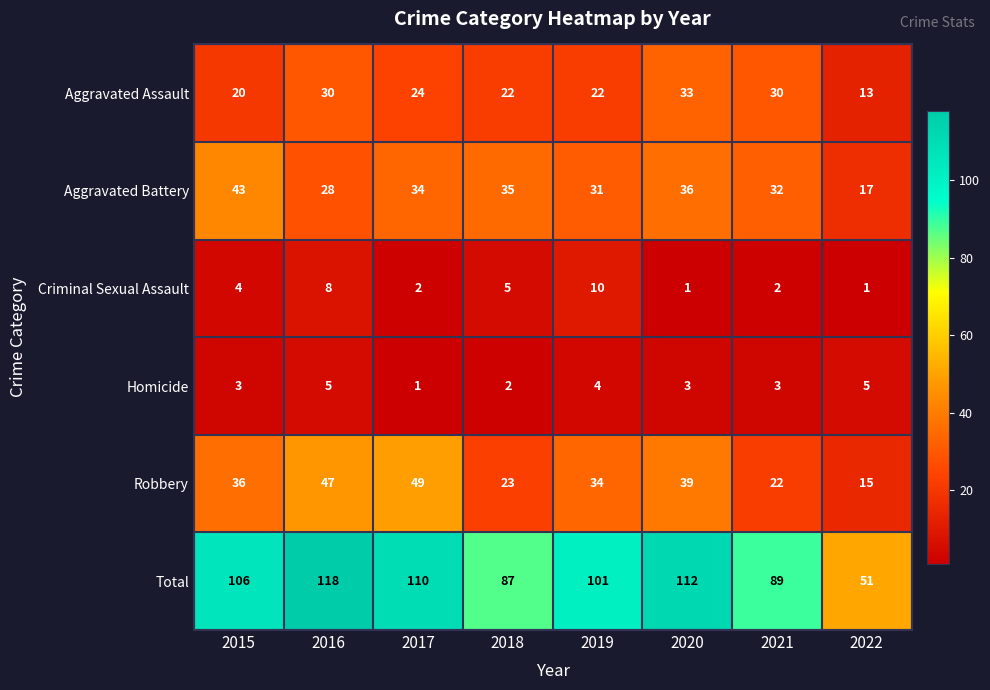

What is the average value of the Robbery series?

33